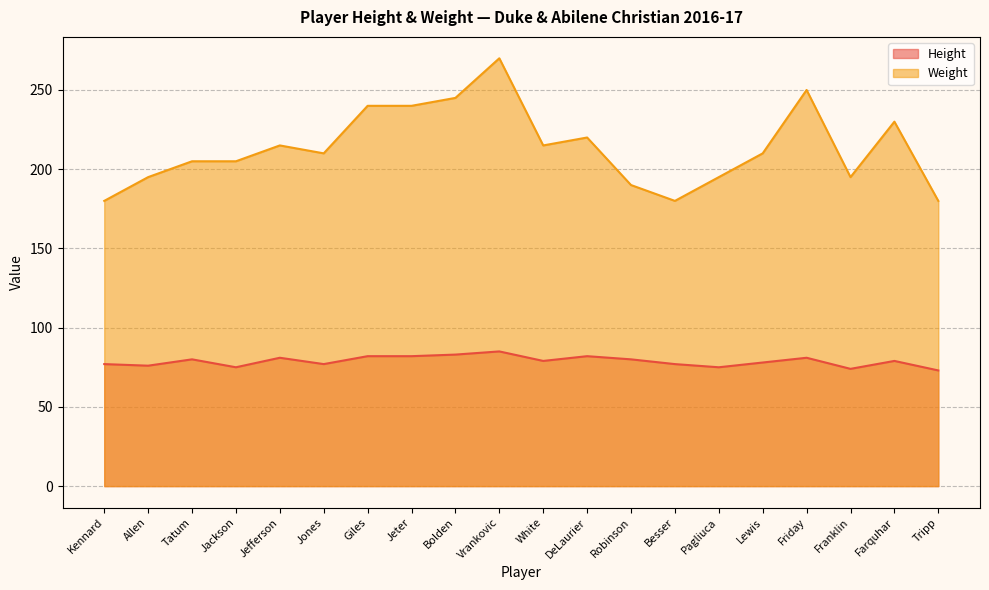

At which category does Weight reach its first local valley?

Jones